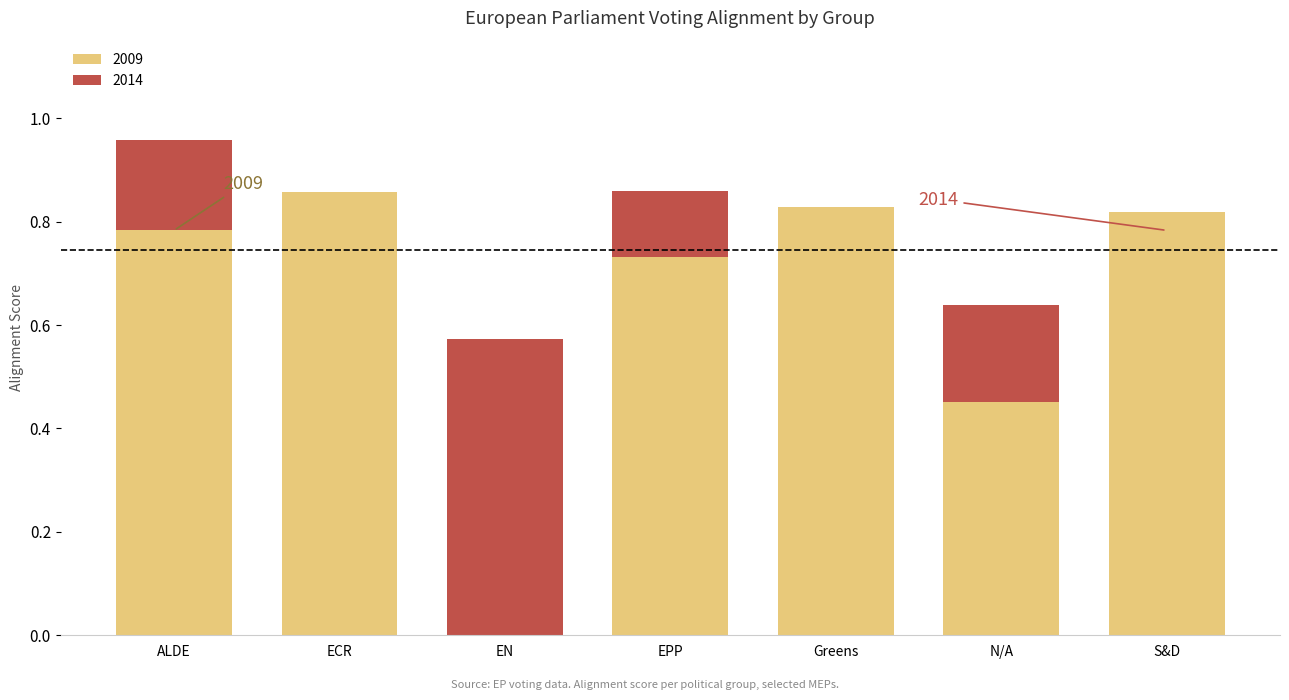

At which category is the sum across all series the highest?

ALDE